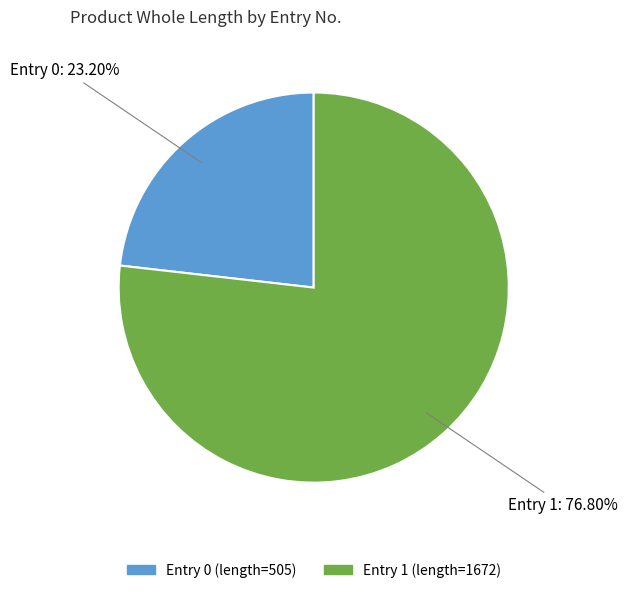

Does any single category account for the majority?

Yes